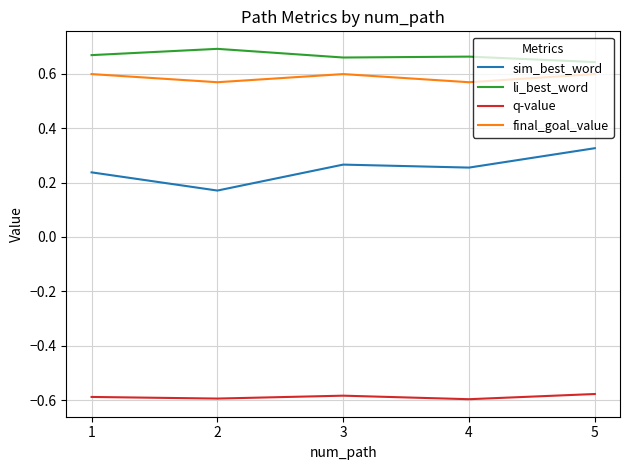

True or false: final_goal_value has a value of 0.8 at 2.

False